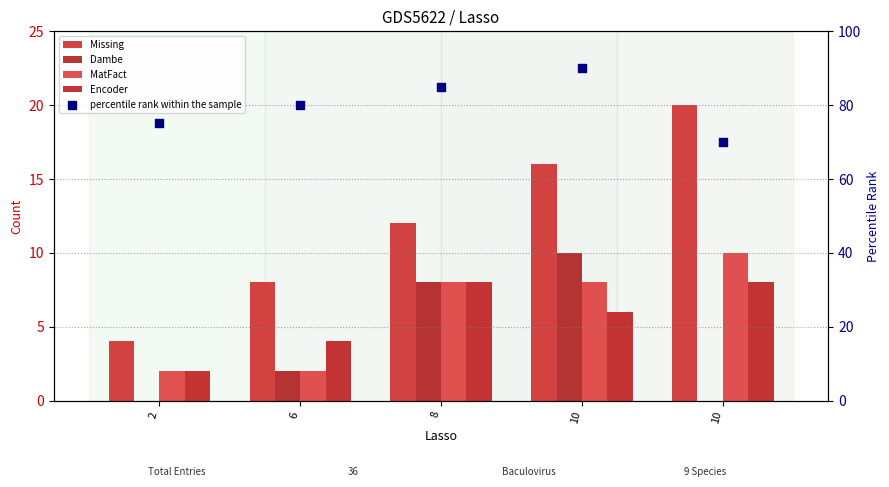

At how many categories does at least one series exceed 76?

3